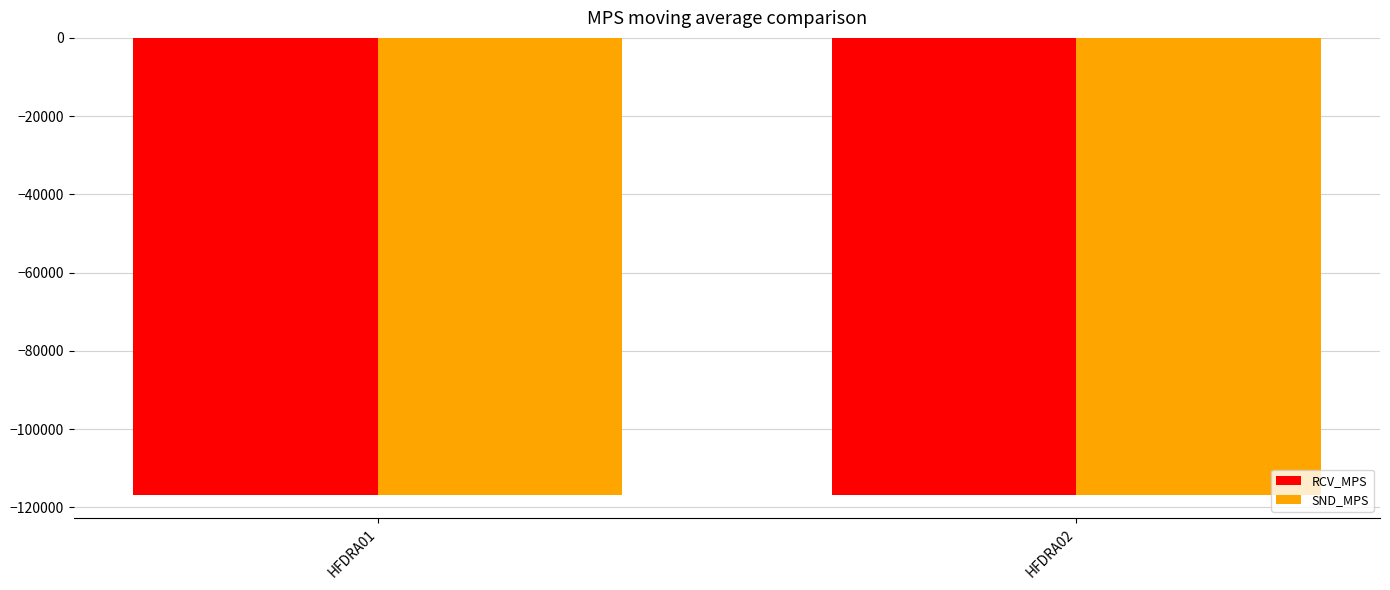

Does the chart contain stacked bars?

No